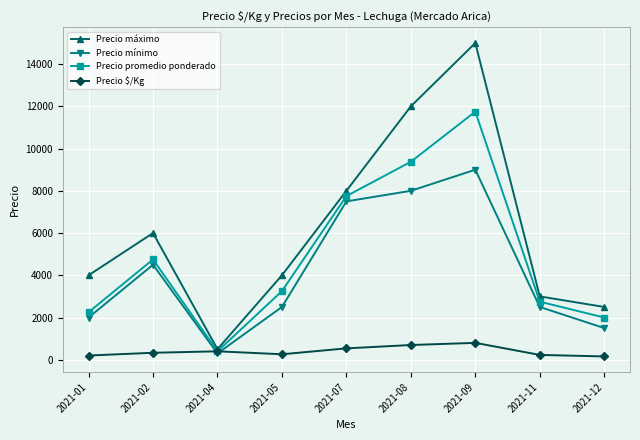

True or false: Precio mínimo has more than 0 interior local peaks.

True